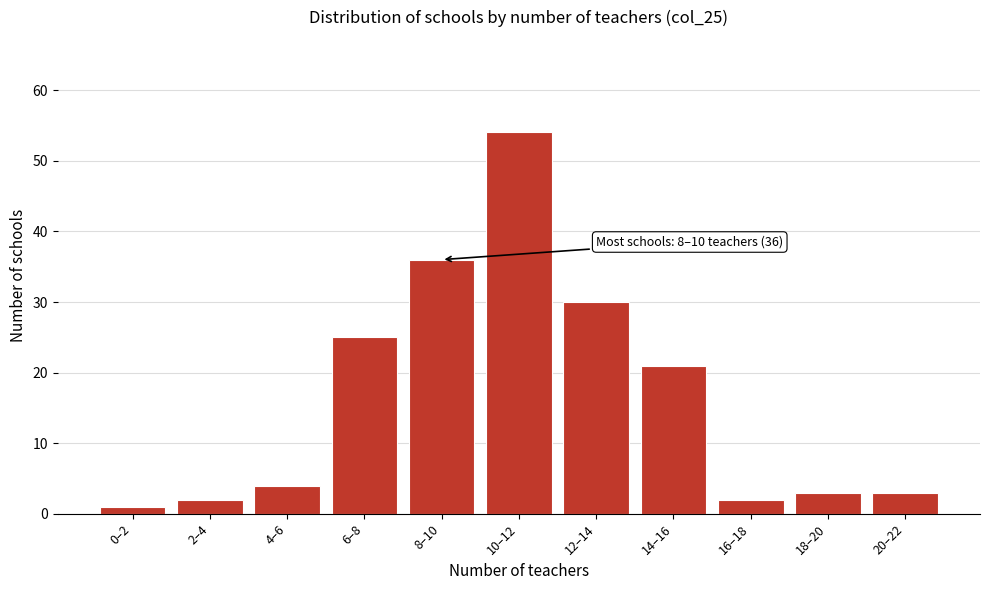

Reading left to right, transcribe all the data shown in this chart.

0–2=1	2–4=2	4–6=4	6–8=25	8–10=36	10–12=54	12–14=30	14–16=21	16–18=2	18–20=3	20–22=3